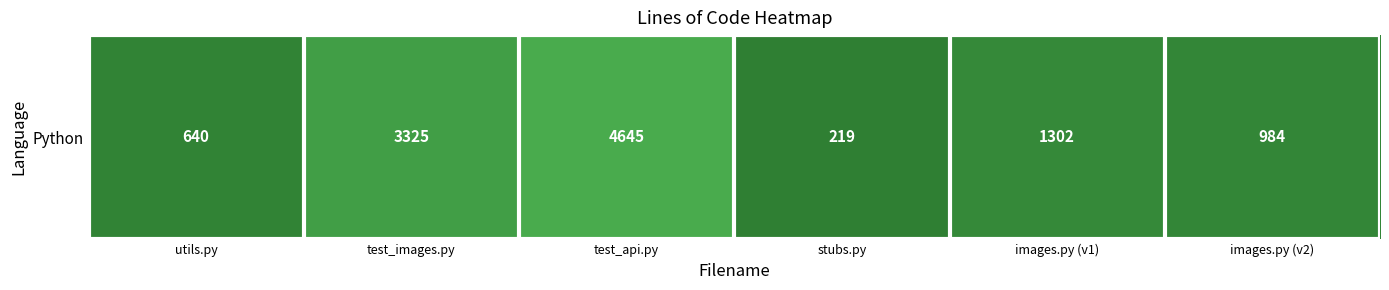

Reading left to right, what are all the values shown in this chart?

utils.py=640	test_images.py=3325	test_api.py=4645	stubs.py=219	images.py (v1)=1302	images.py (v2)=984